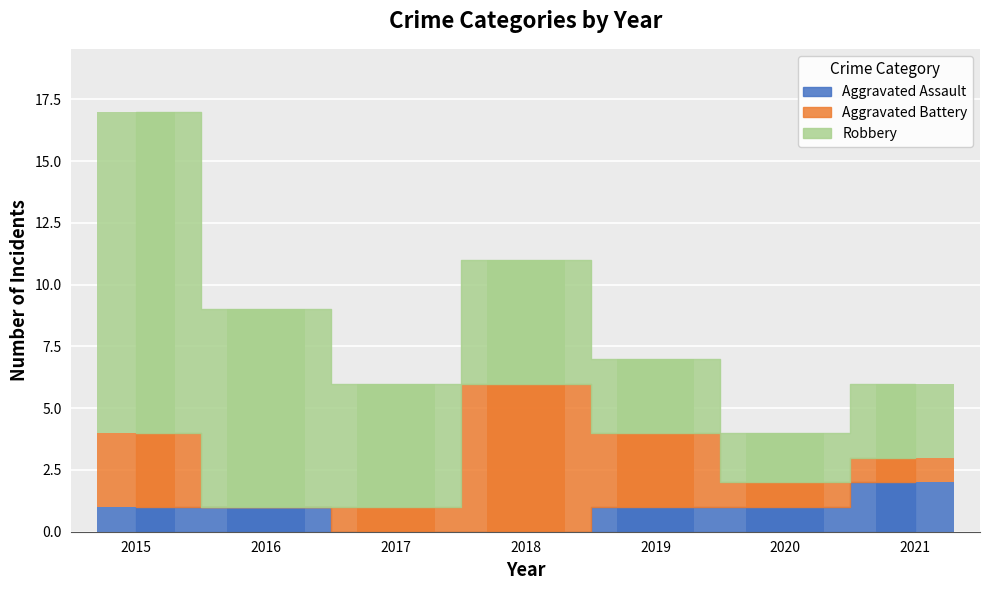

Rank the series at 2018 from lowest to highest value.

Aggravated Assault, Robbery, Aggravated Battery